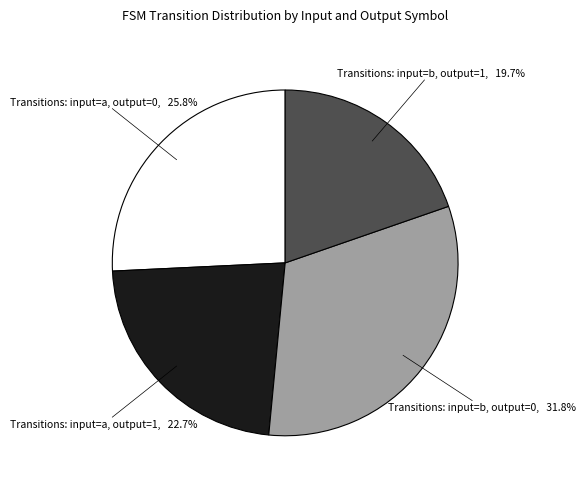

How many slices are in this pie chart?

4